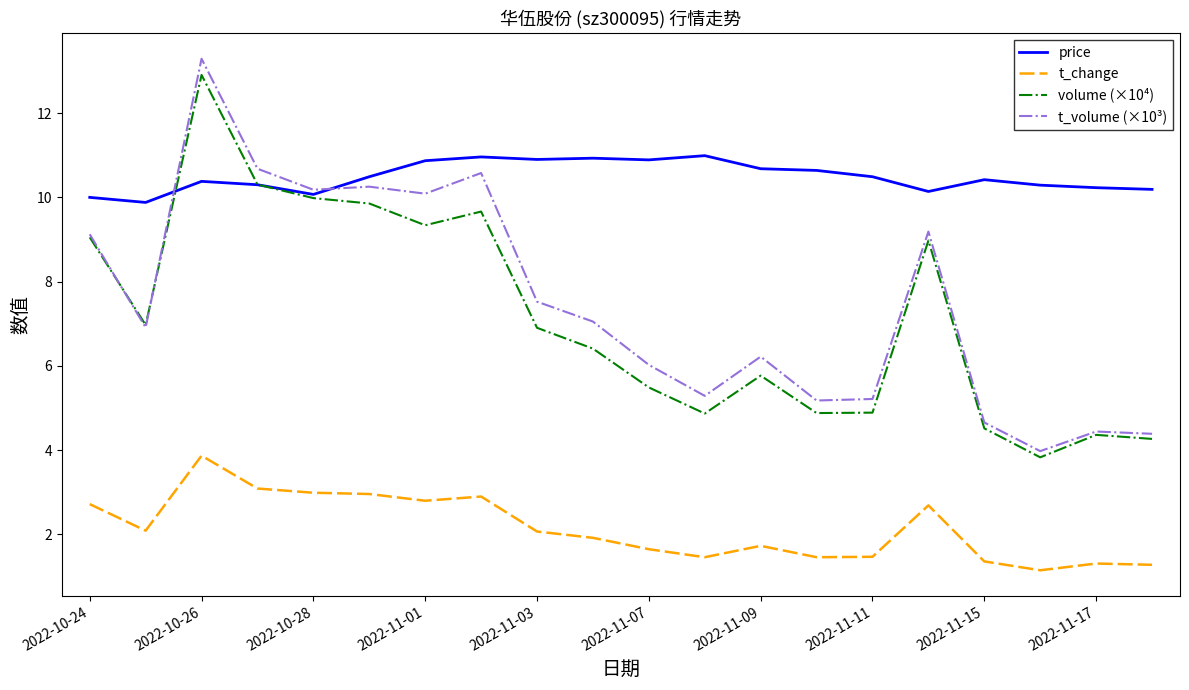

True or false: t_volume (×10³) and t_change cross at least once.

False